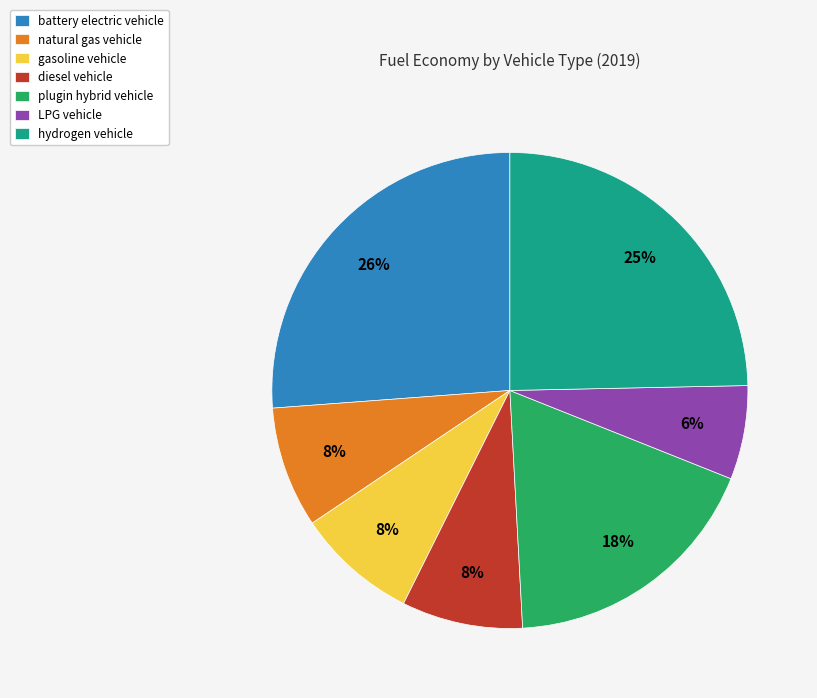

Is there a majority slice in this chart?

No